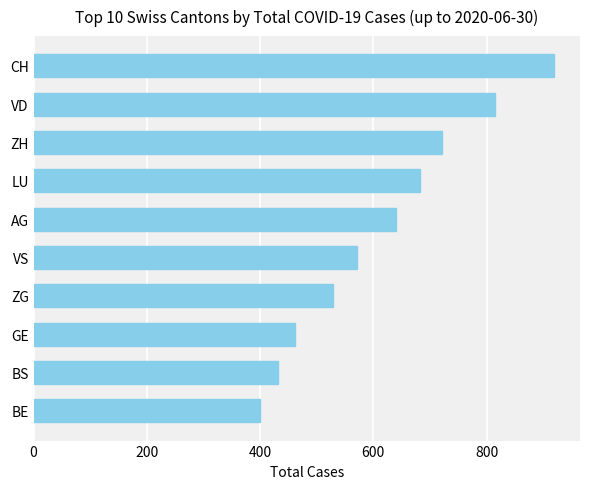

What is the value of the 4th bar from the top?

683